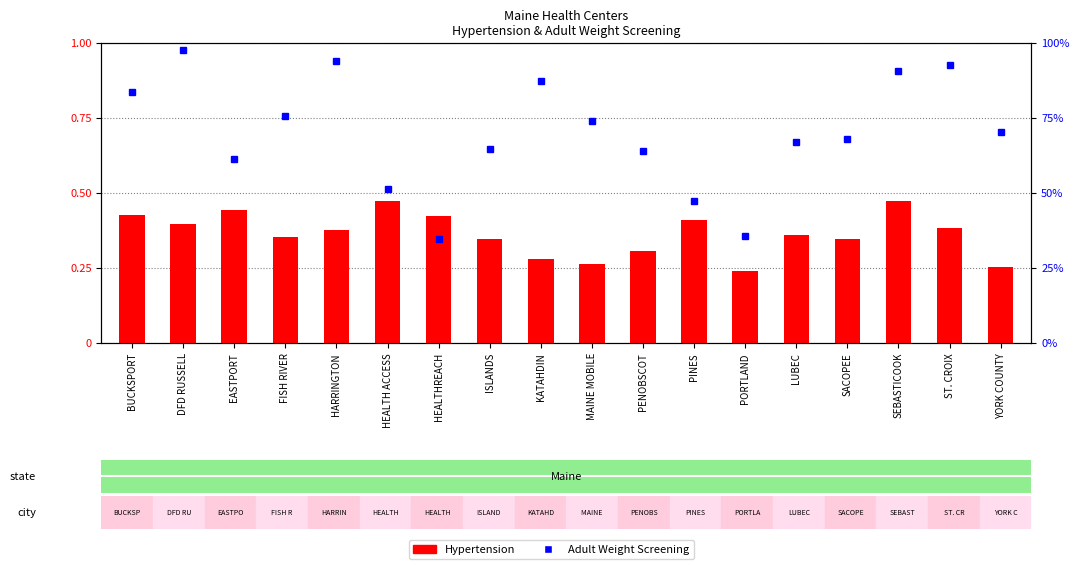

Is it true that Adult Weight Screening equals 0.9 at ST. CROIX?

True